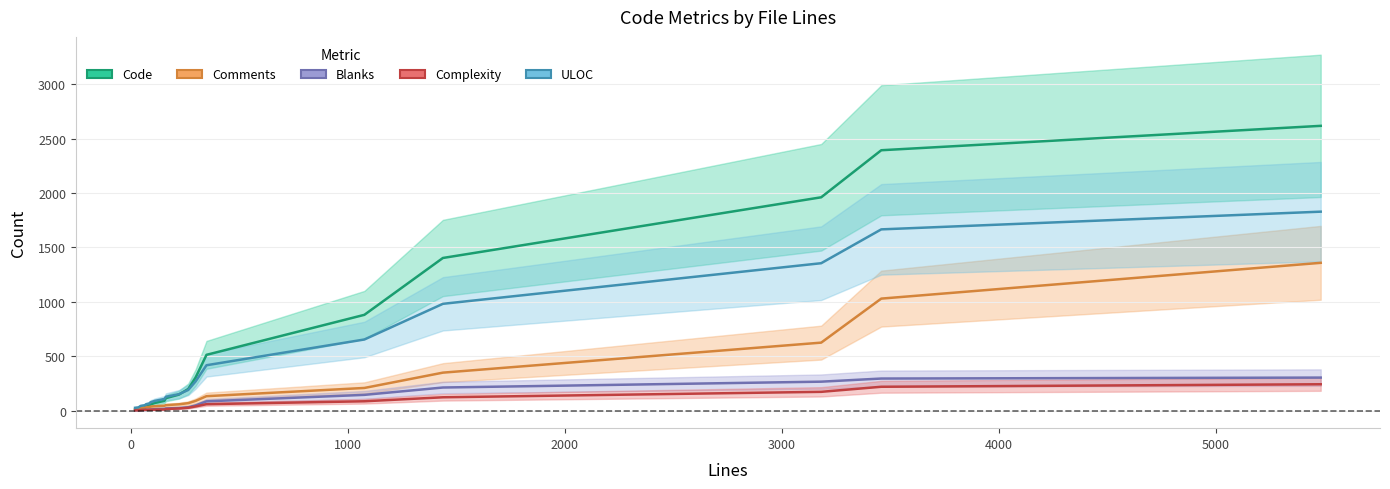

Count the number of data series in this chart.

5